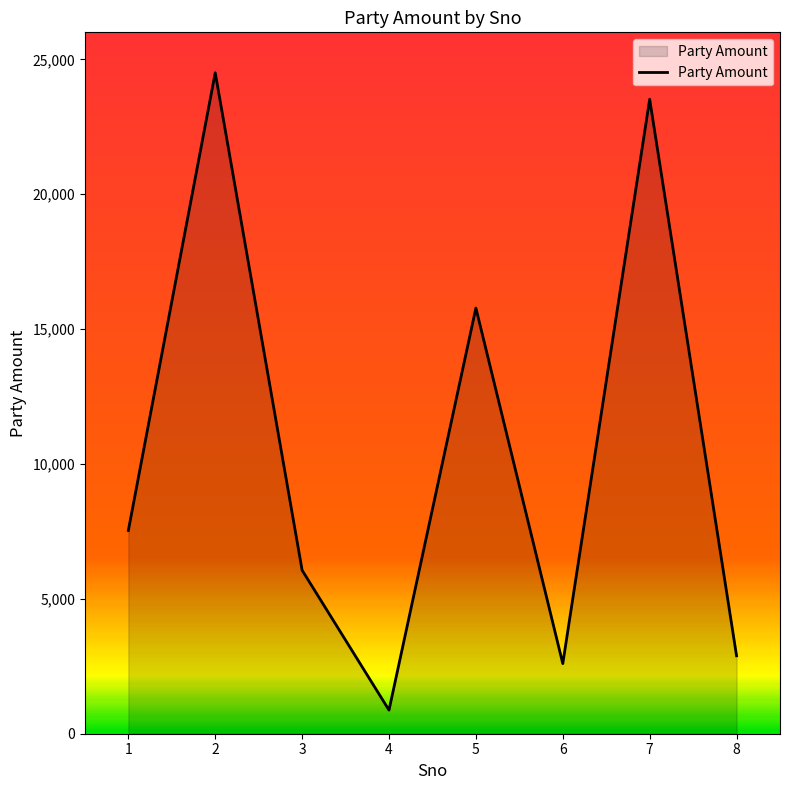

List the labels in order of value, smallest first.

4, 6, 8, 3, 1, 5, 7, 2